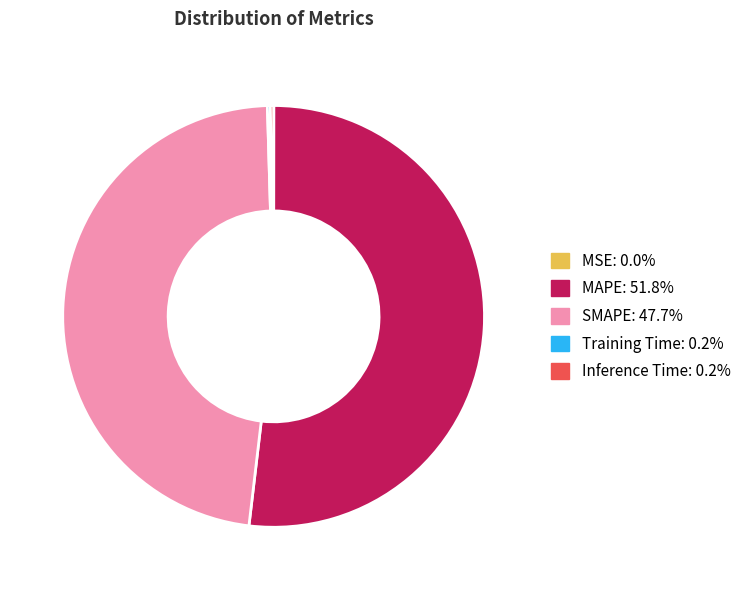

Which category accounts for the majority?

MAPE